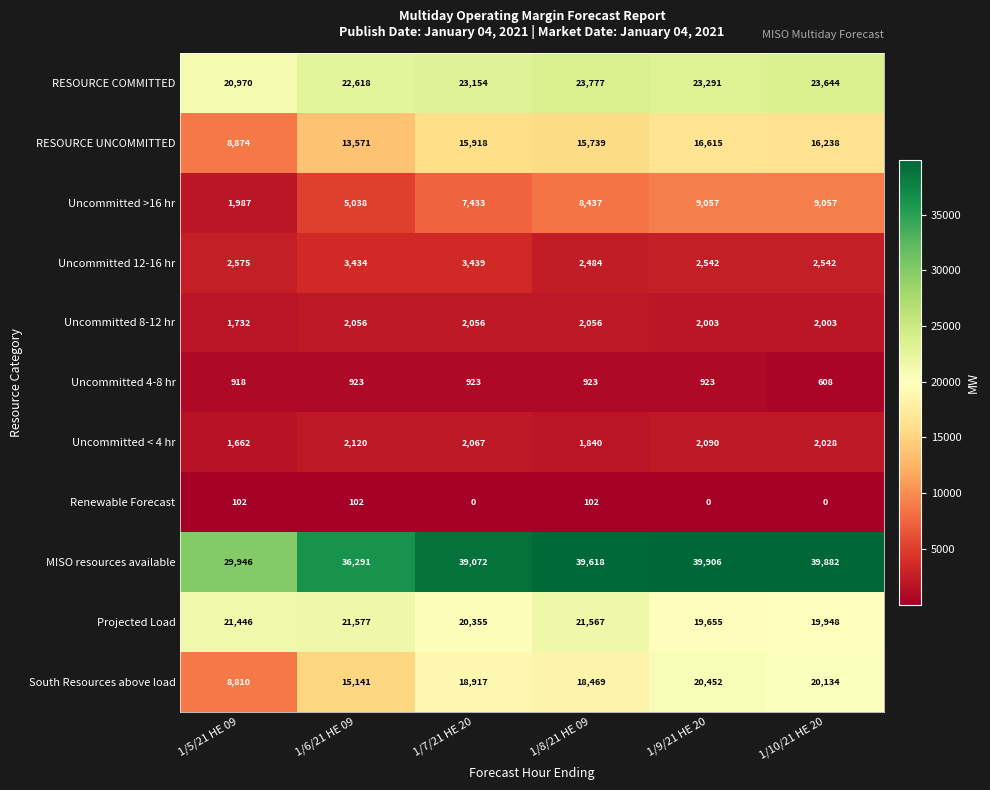

At which label does RESOURCE COMMITTED reach its minimum?

1/5/21 HE 09